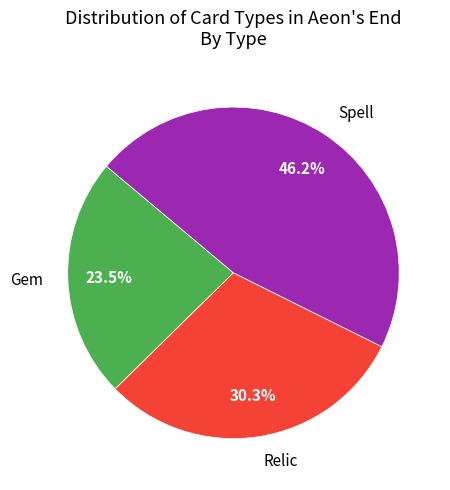

How many segments does this pie chart have?

3